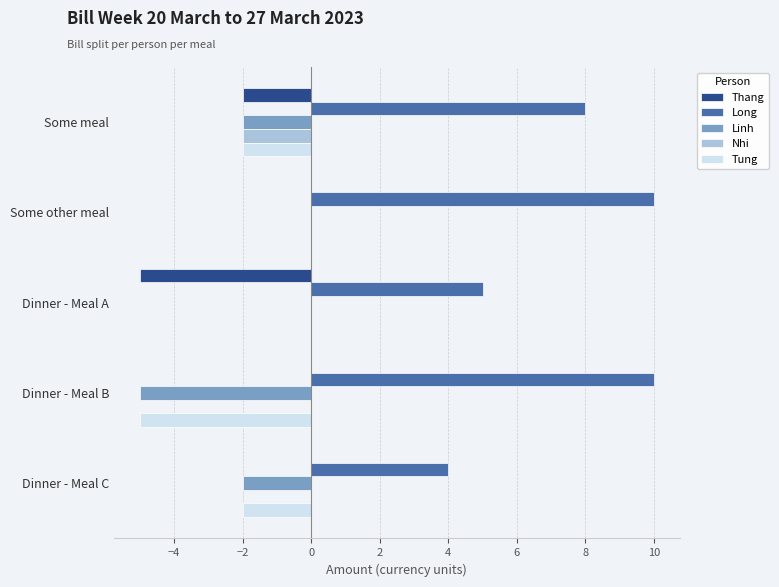

Count the number of data series in this chart.

5